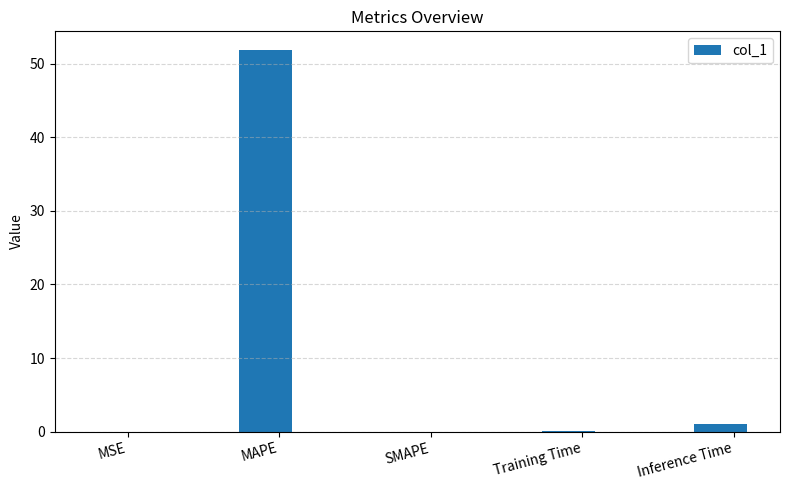

Is it true that the value at SMAPE is 0.0?

True